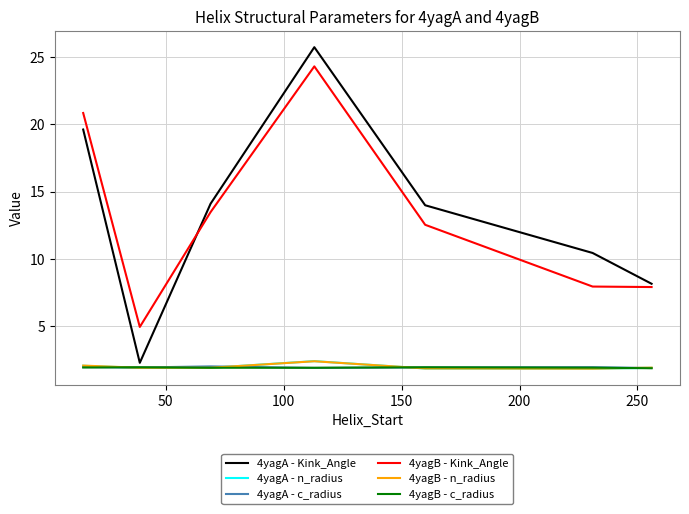

What are all the series names shown in the legend?

4yagA - Kink_Angle, 4yagA - n_radius, 4yagA - c_radius, 4yagB - Kink_Angle, 4yagB - n_radius, 4yagB - c_radius